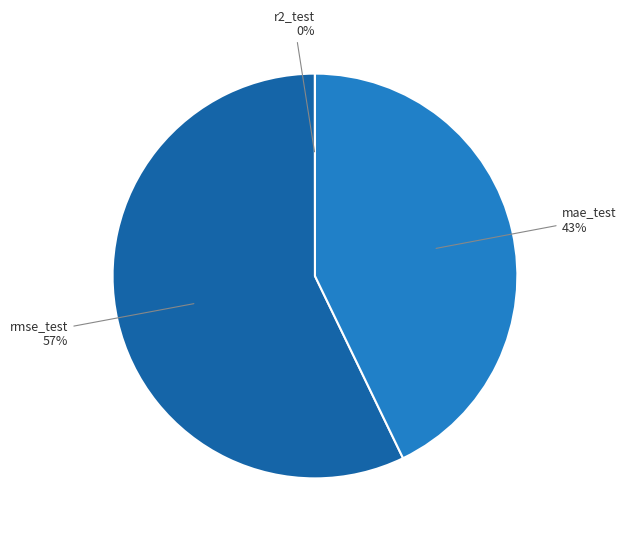

Which category has the biggest portion of the pie?

rmse_test